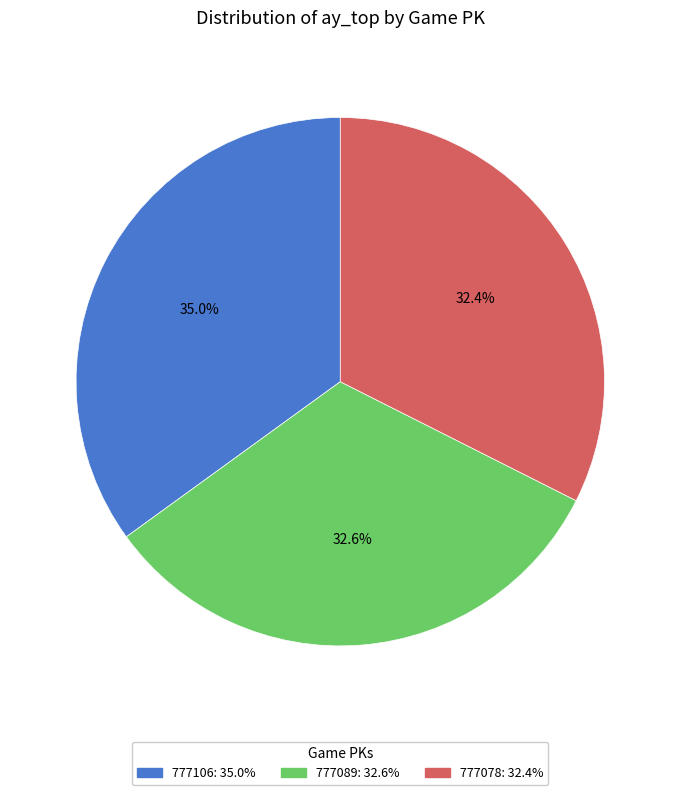

Approximately how many times larger is the value at 777078 compared to 777106?

0.9